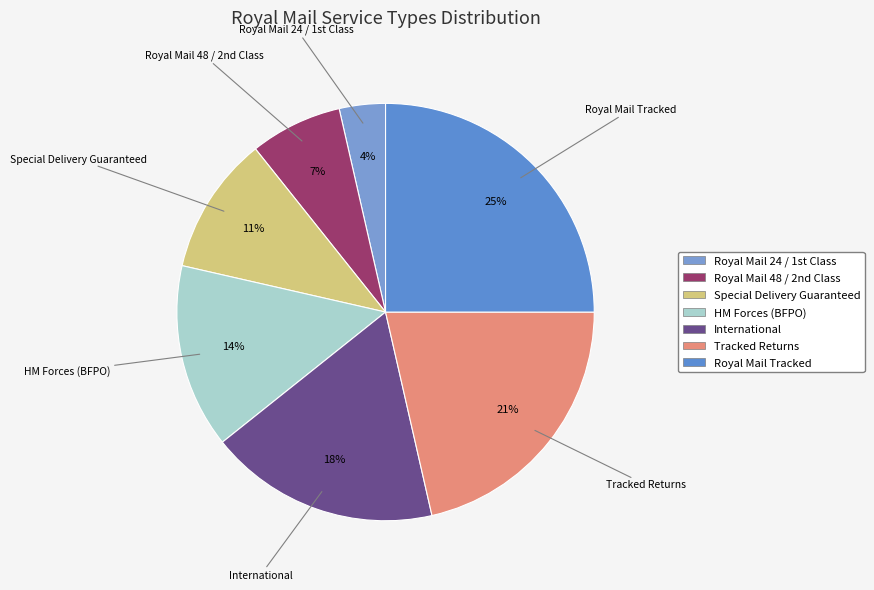

Does any single category account for the majority?

No